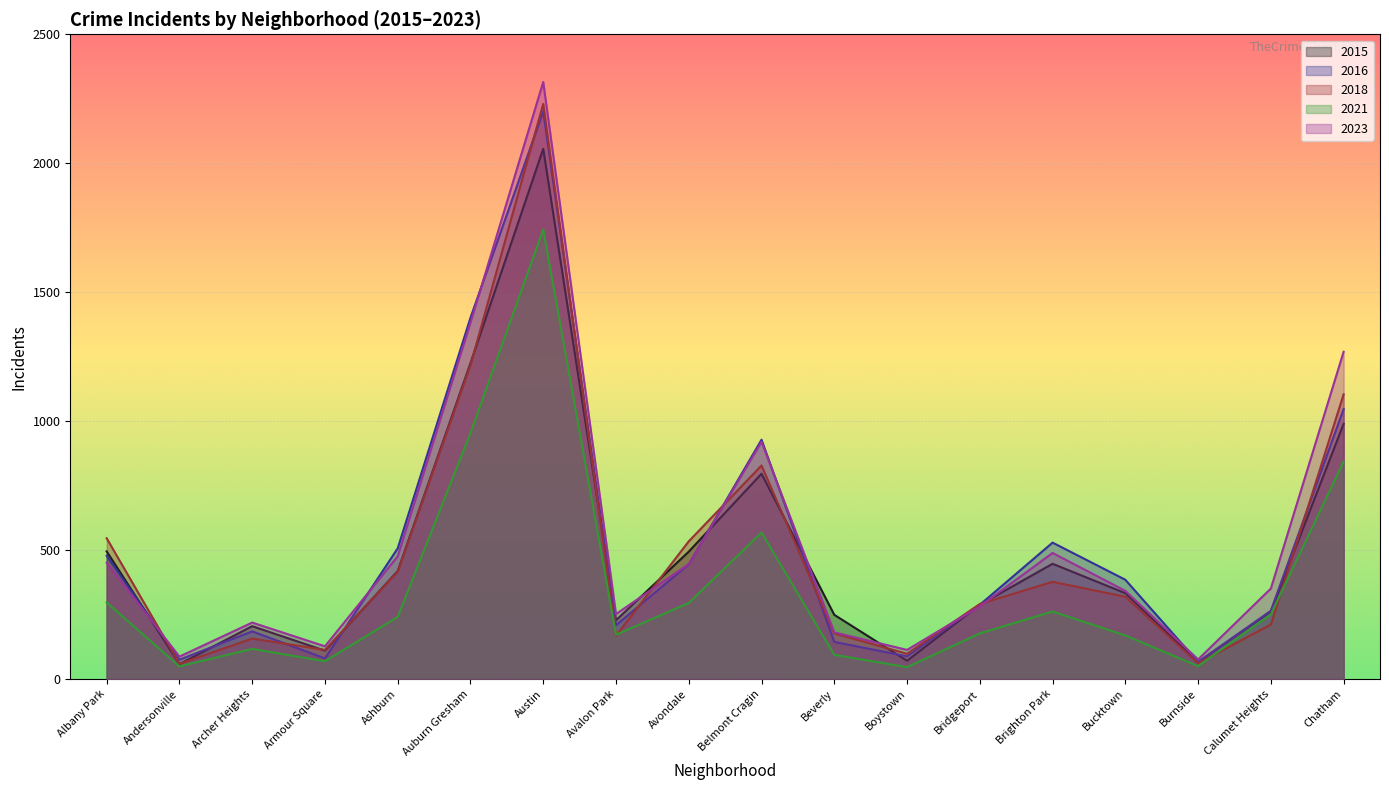

Which series has the largest total across all categories?

2023